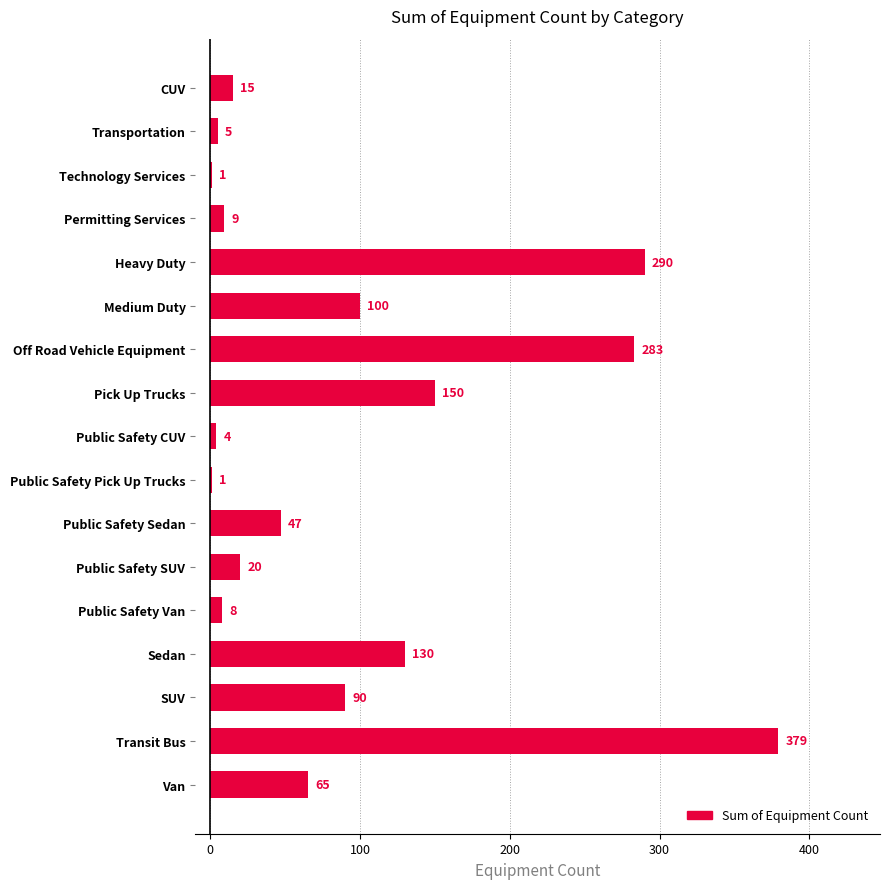

What is the ratio of the value at Public Safety SUV to the value at Public Safety Sedan?

0.4